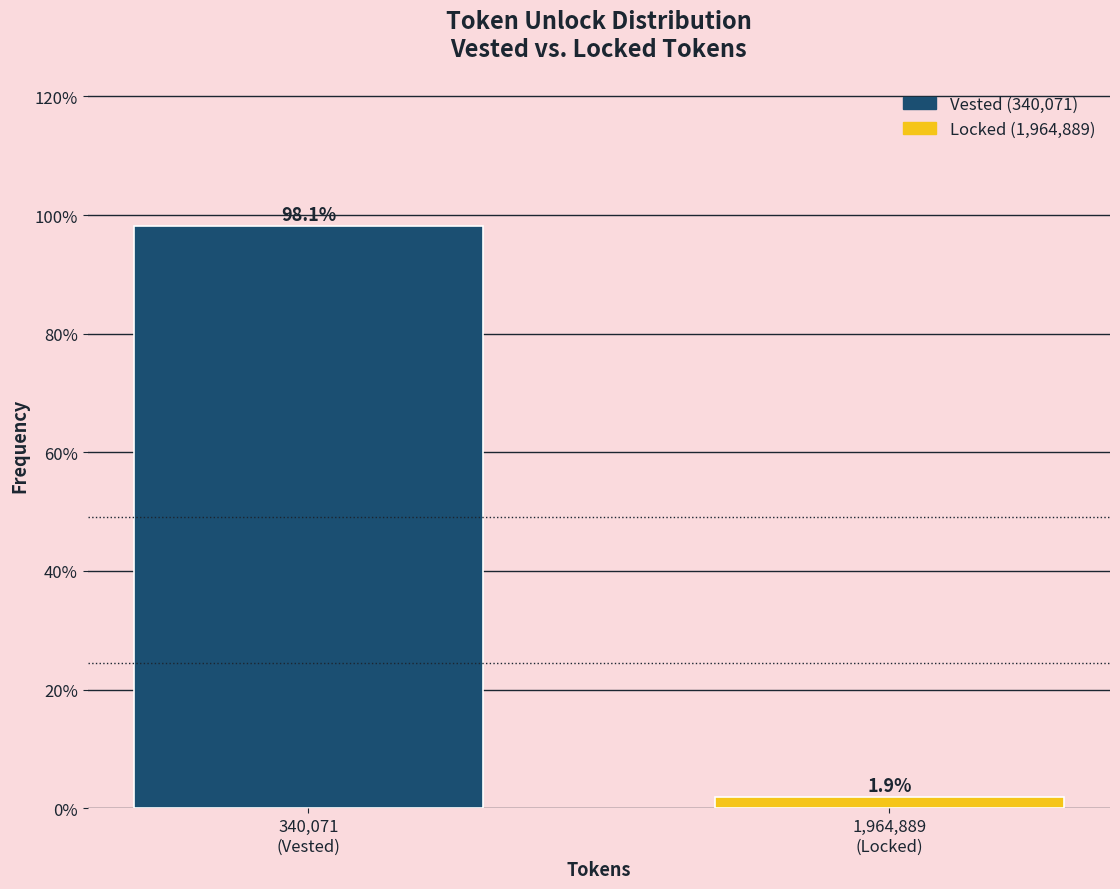

Reading right to left, transcribe all the data shown in this chart.

1.9	98.1